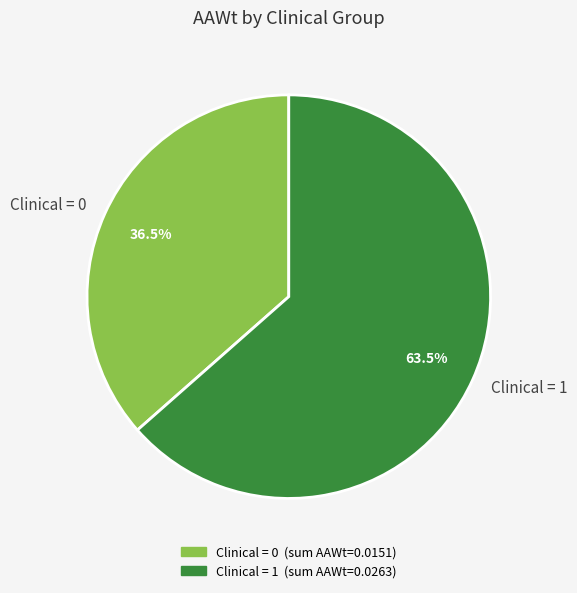

What percentage do Clinical = 1 and Clinical = 0 together represent?

100.0%